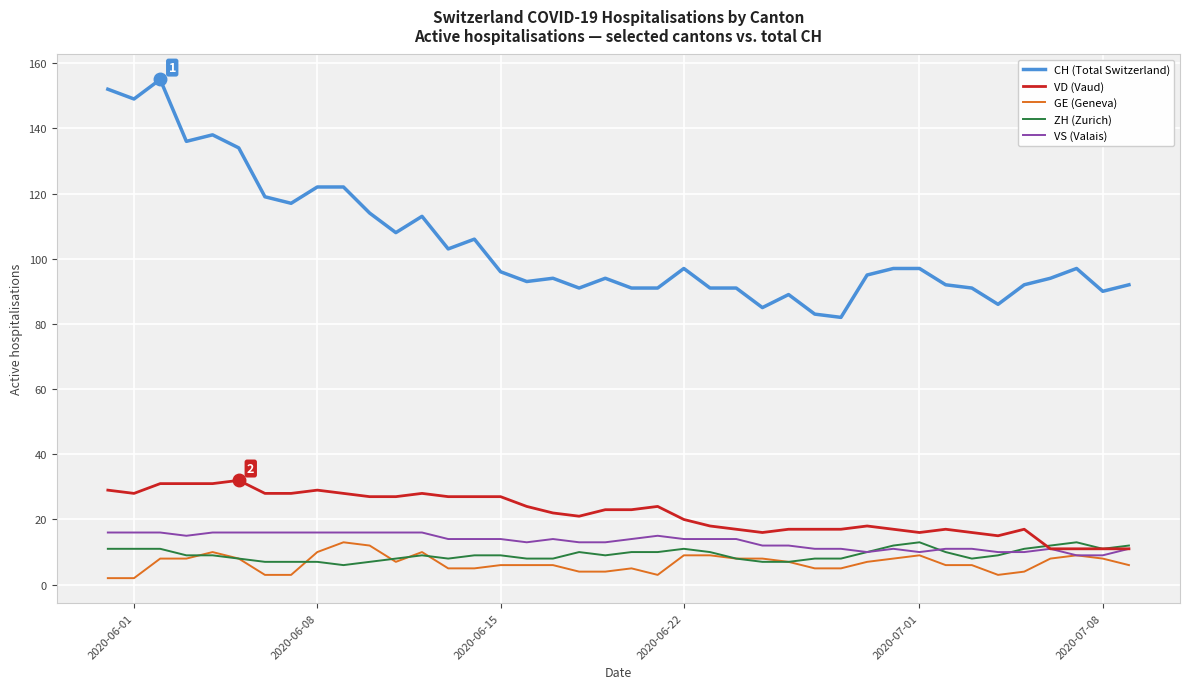

Reading left to right, transcribe all the data shown in this chart.

CH (Total Switzerland): 152	149	155	136	138	134	119	117	122	122	114	108	113	103	106	96	93	94	91	94	91	91	97	91	91	85	89	83	82	95	97	97	92	91	86	92	94	97	90	92
VD (Vaud): 29	28	31	31	31	32	28	28	29	28	27	27	28	27	27	27	24	22	21	23	23	24	20	18	17	16	17	17	17	18	17	16	17	16	15	17	11	11	11	11
GE (Geneva): 2	2	8	8	10	8	3	3	10	13	12	7	10	5	5	6	6	6	4	4	5	3	9	9	8	8	7	5	5	7	8	9	6	6	3	4	8	9	8	6
ZH (Zurich): 11	11	11	9	9	8	7	7	7	6	7	8	9	8	9	9	8	8	10	9	10	10	11	10	8	7	7	8	8	10	12	13	10	8	9	11	12	13	11	12
VS (Valais): 16	16	16	15	16	16	16	16	16	16	16	16	16	14	14	14	13	14	13	13	14	15	14	14	14	12	12	11	11	10	11	10	11	11	10	10	11	9	9	11